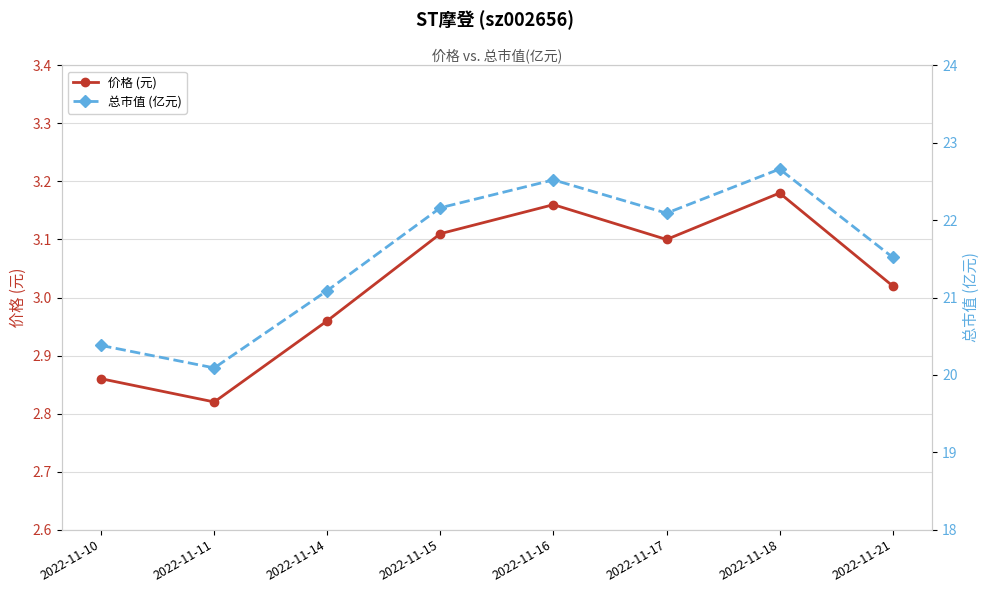

Rank the series by their maximum value, from lowest to highest.

价格 (元), 总市值 (亿元)